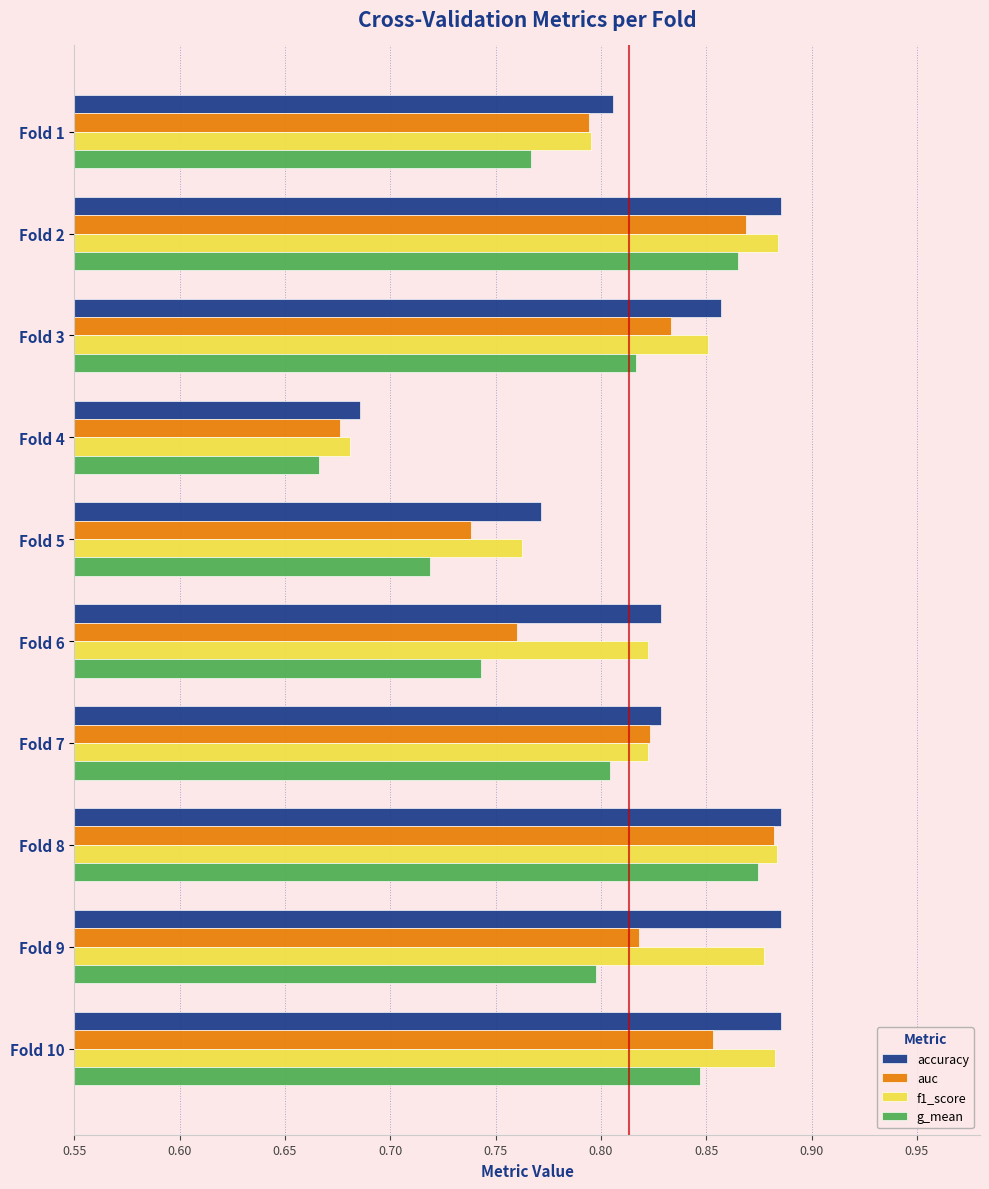

Which category has the lowest value across all series?

Fold 4